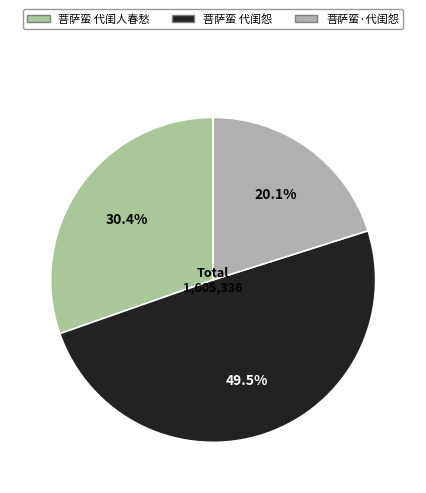

What portion of the pie excludes 菩萨蛮·代闺怨?

79.9%